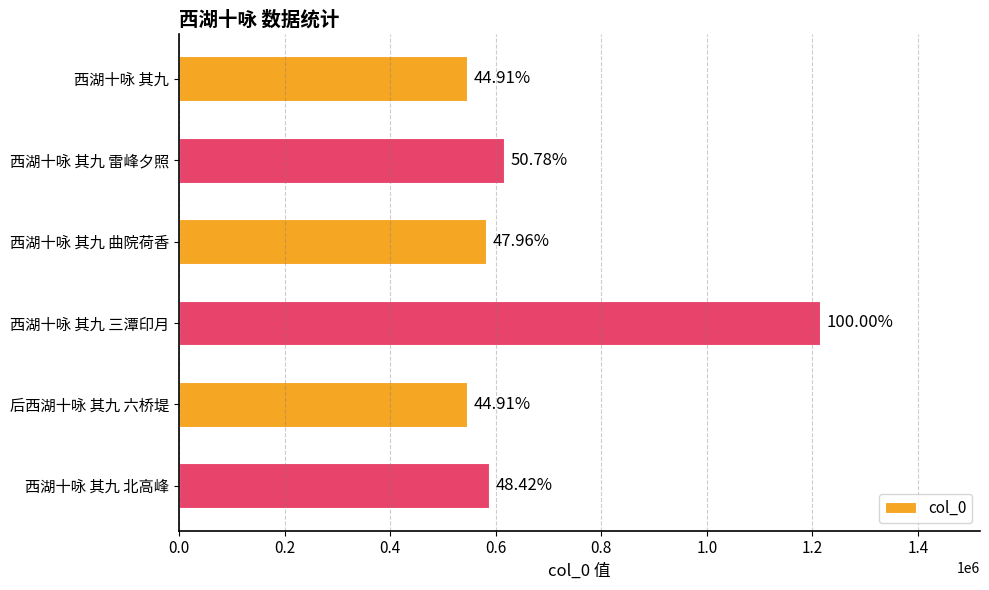

How many bars are there in total?

6